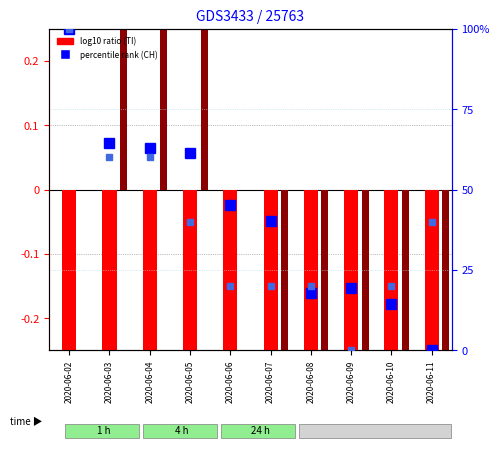

At which label does BS (log10 ratio) first exceed 0?

2020-06-03